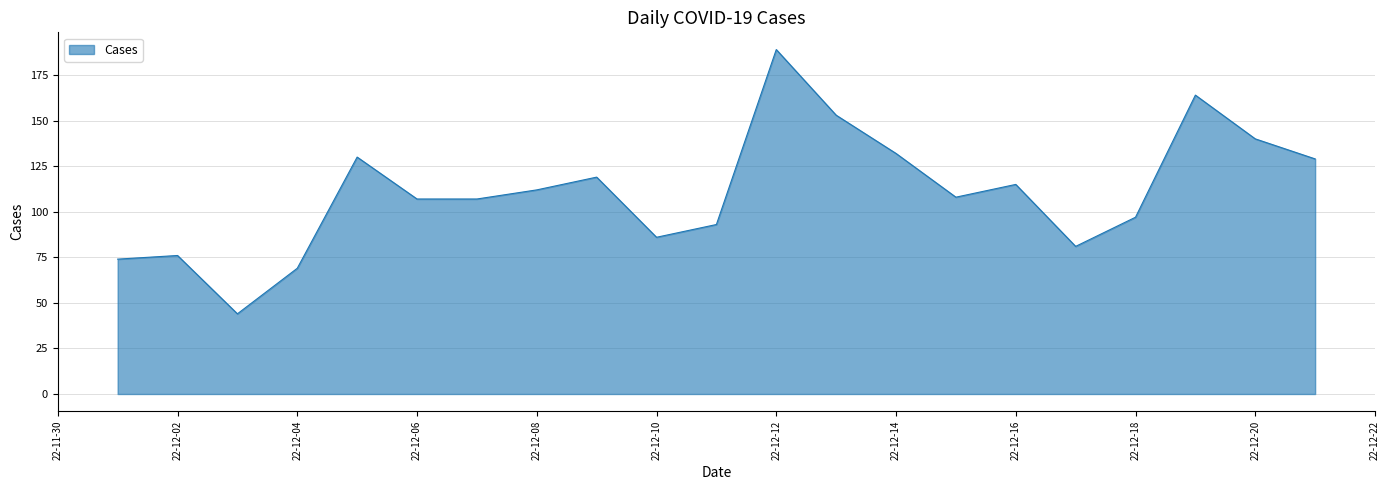

What is the difference between the maximum and minimum values?

145